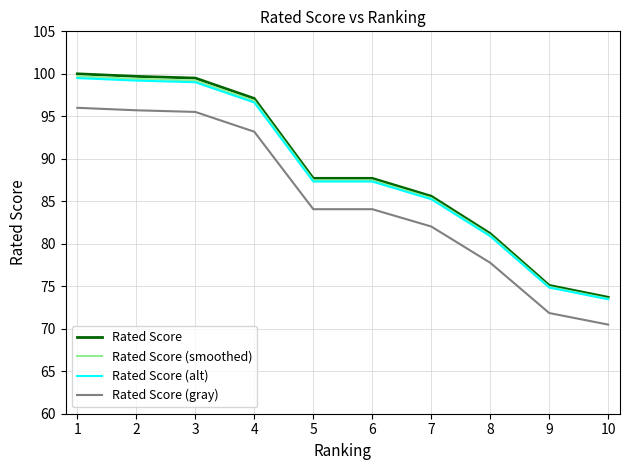

What value does the Rated Score (alt) series have at 7?

85.2